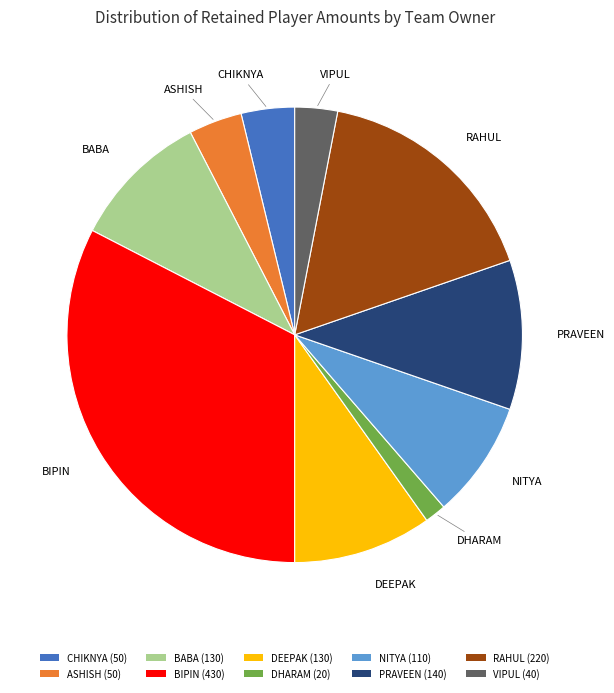

Is there any slice that represents more than half of the pie?

No